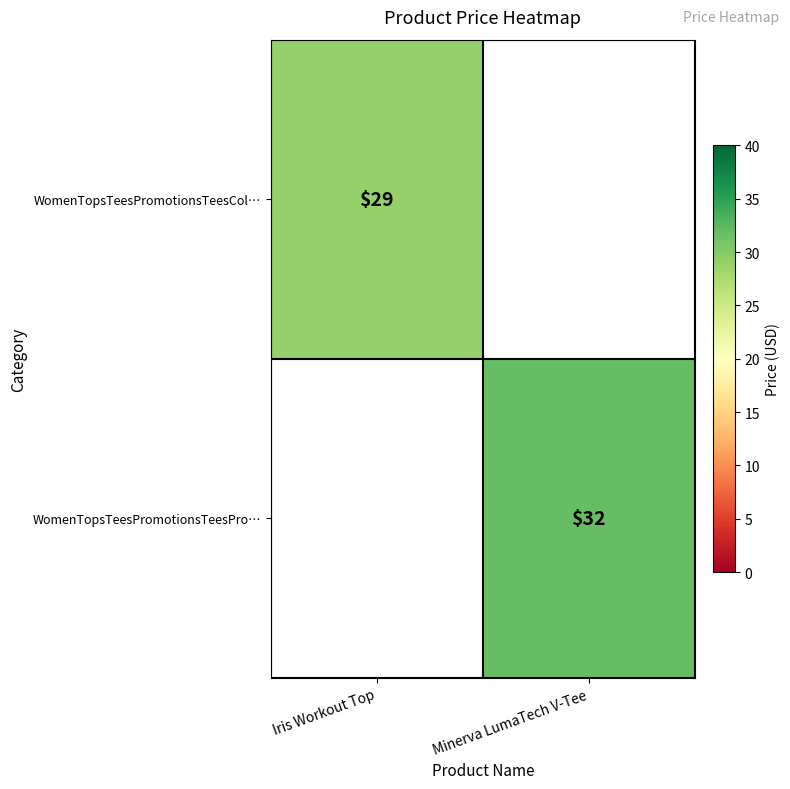

The WomenTopsTeesPromotionsTeesCol… series shows 45 at Iris Workout Top. True or false?

False